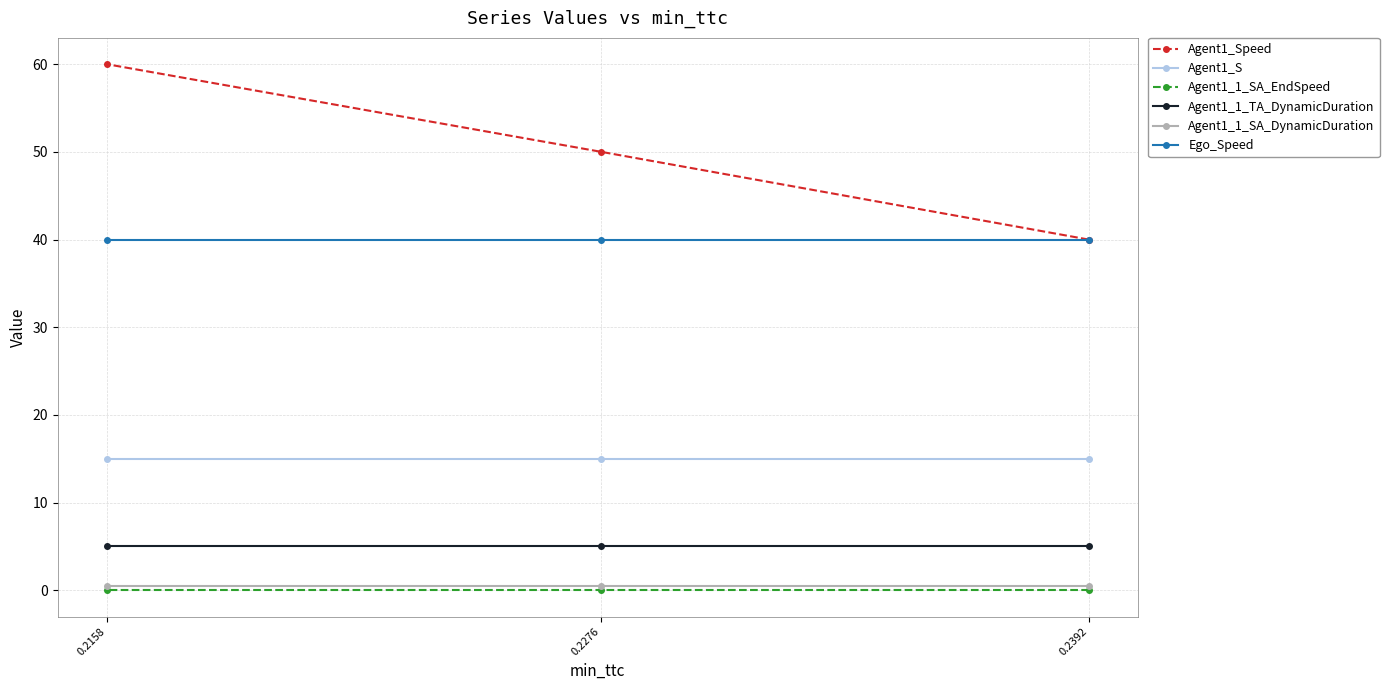

What are all the series names shown in the legend?

Agent1_Speed, Agent1_S, Agent1_1_SA_EndSpeed, Agent1_1_TA_DynamicDuration, Agent1_1_SA_DynamicDuration, Ego_Speed